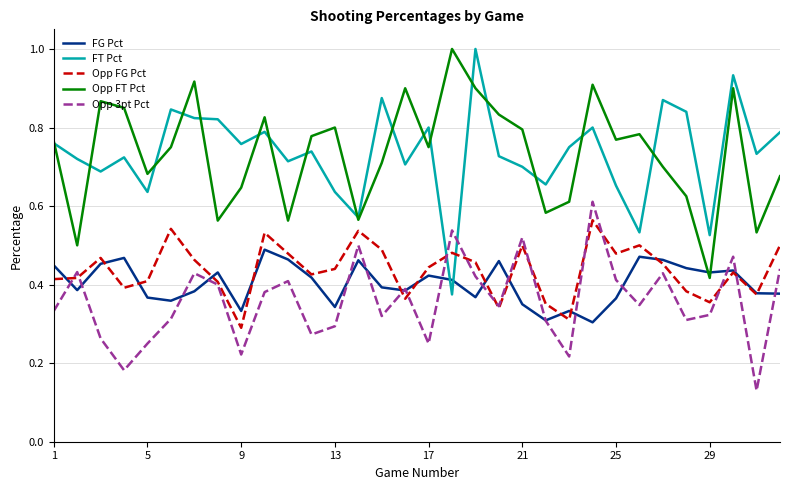

True or false: Opp FT Pct and Opp FG Pct cross at least once.

False